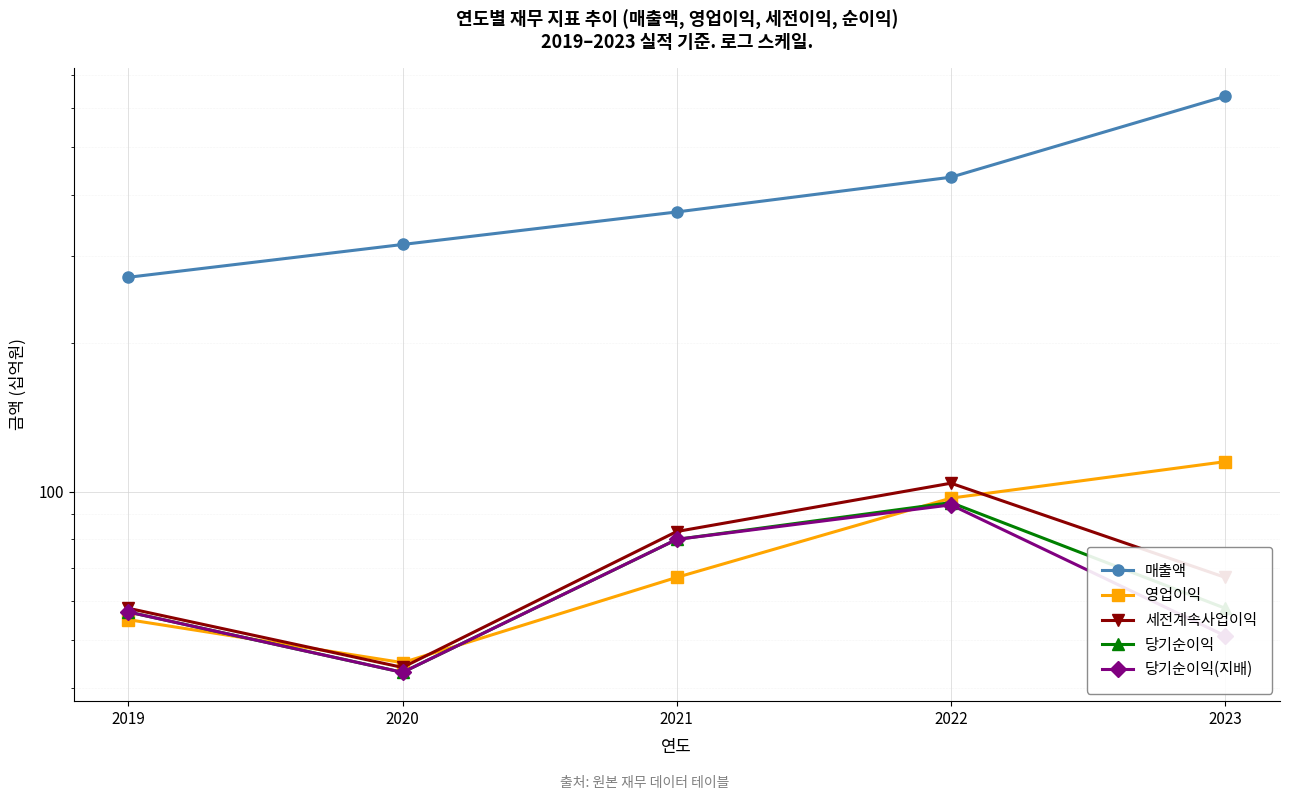

What is the sum of all 당기순이익(지배) values?

325